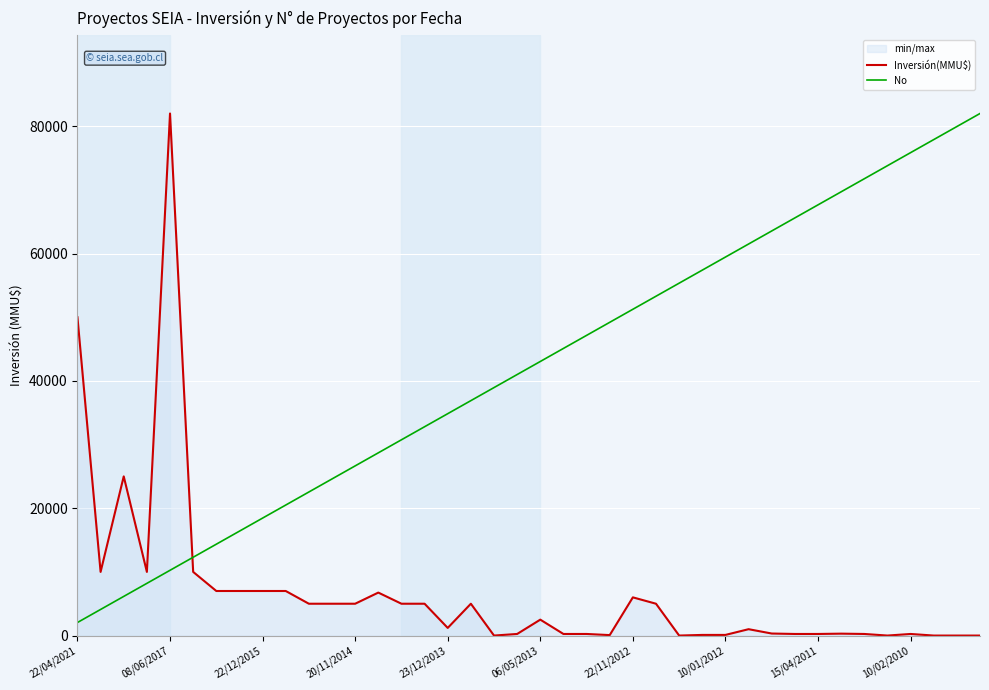

Where is No nearest to the value 42025?

19